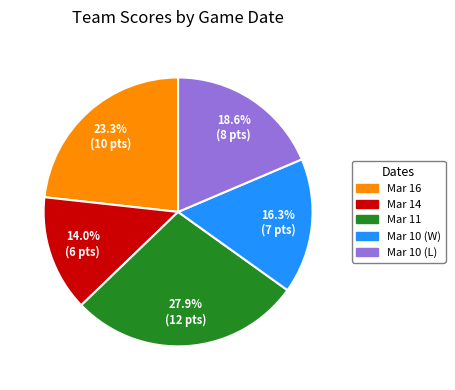

What is the smallest slice in the pie chart?

Mar 14